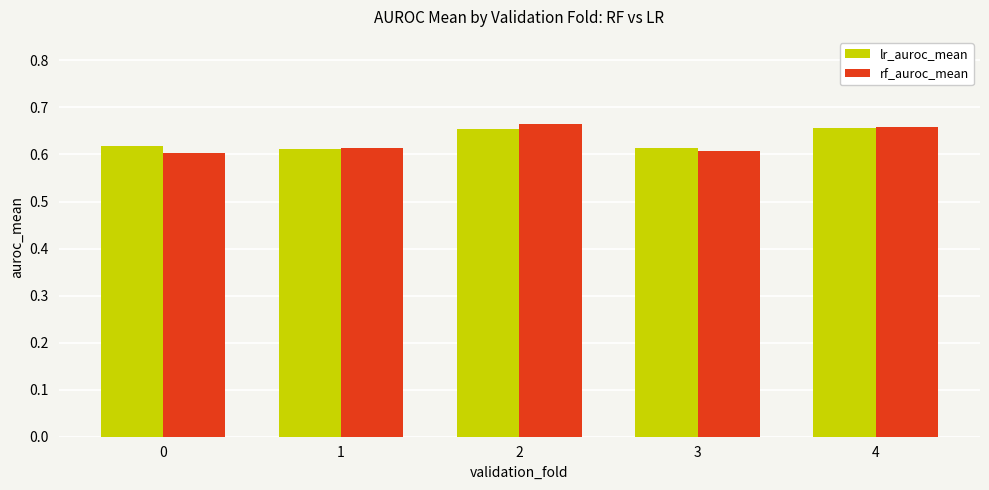

What is the sum of the lr_auroc_mean values at 1 and 0?

1.2